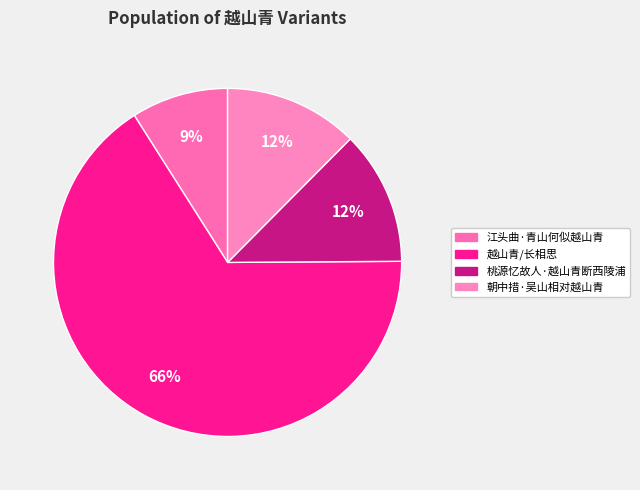

To the nearest percent, what is the difference between the 朝中措·吴山相对越山青 and 越山青/长相思 slice percentages?

54%